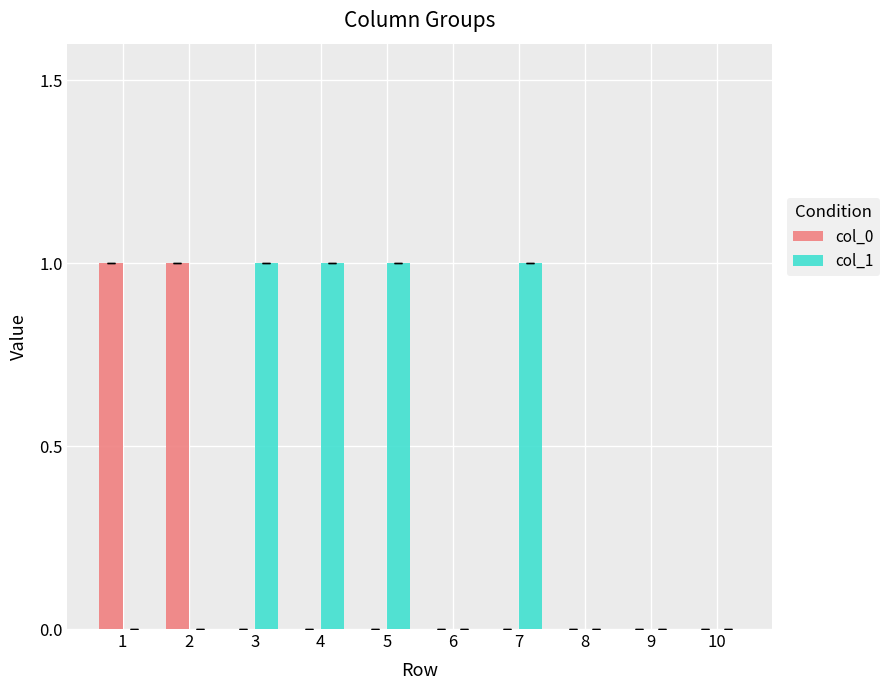

What is the greatest value displayed?

1